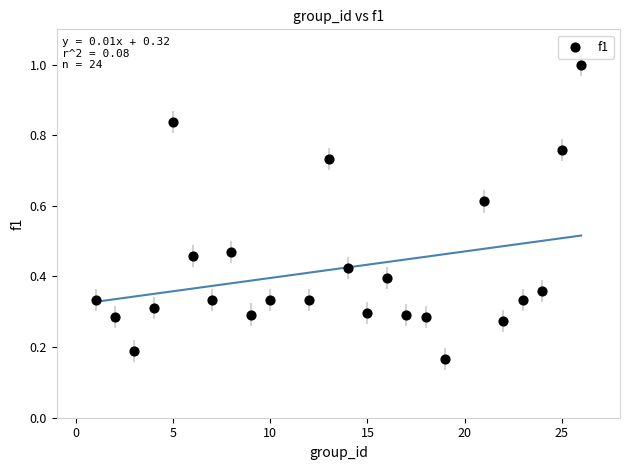

What is the range of X values (max minus min)?

25.0